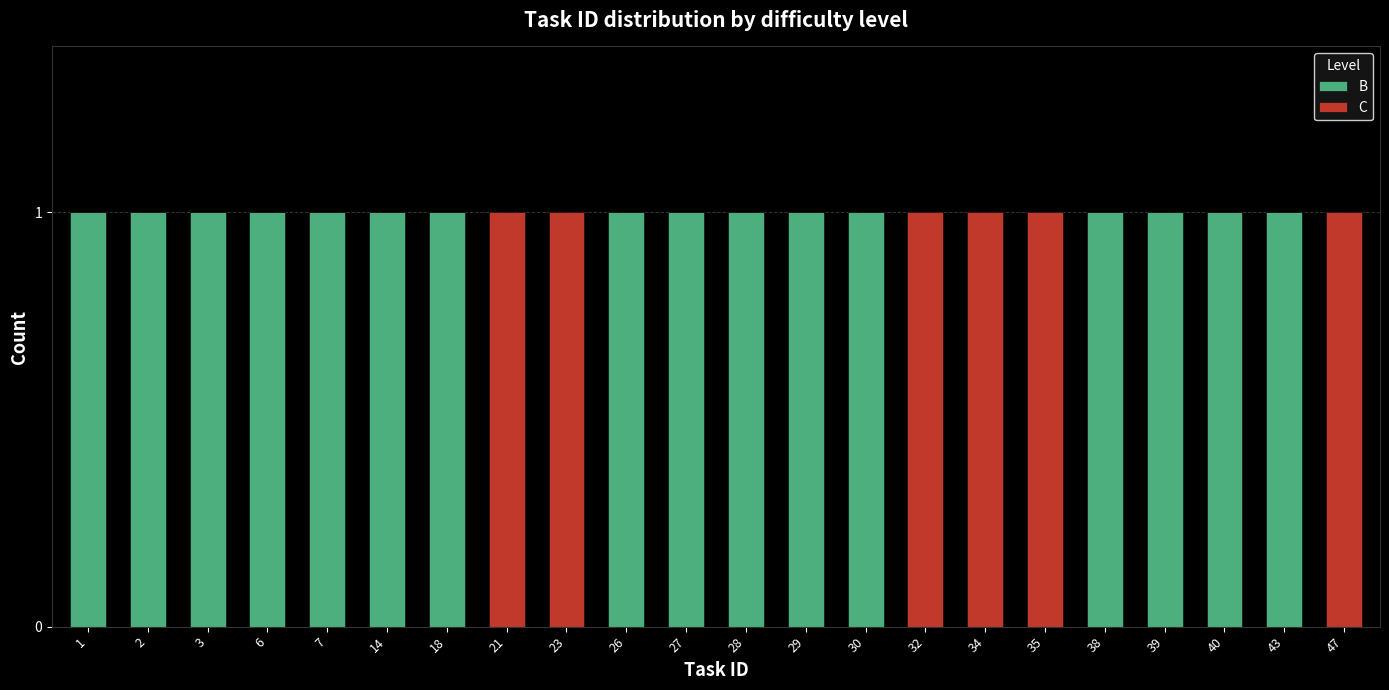

The value of B at 39 is 1. True or false?

True